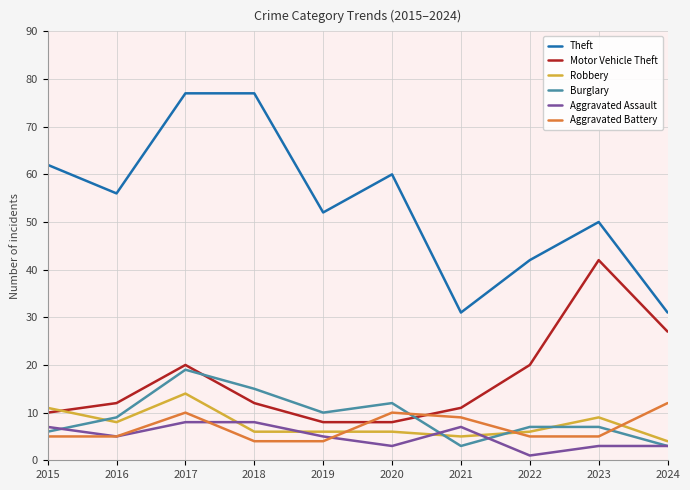

Reading left to right, extract all data points from this chart.

Theft: 62	56	77	77	52	60	31	42	50	31
Motor Vehicle Theft: 10	12	20	12	8	8	11	20	42	27
Robbery: 11	8	14	6	6	6	5	6	9	4
Burglary: 6	9	19	15	10	12	3	7	7	3
Aggravated Assault: 7	5	8	8	5	3	7	1	3	3
Aggravated Battery: 5	5	10	4	4	10	9	5	5	12